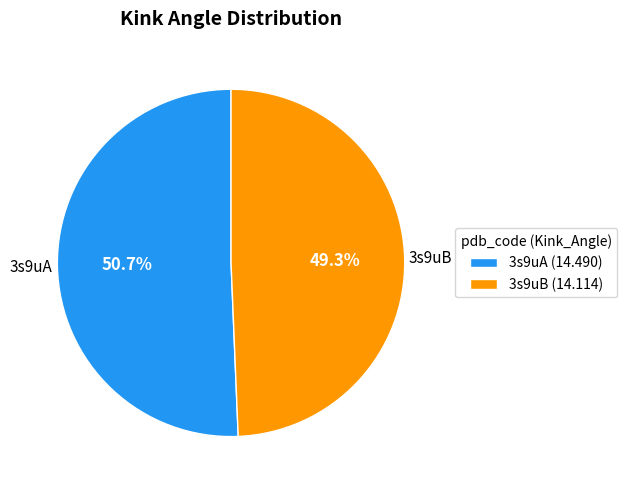

Count the number of slices in the pie.

2